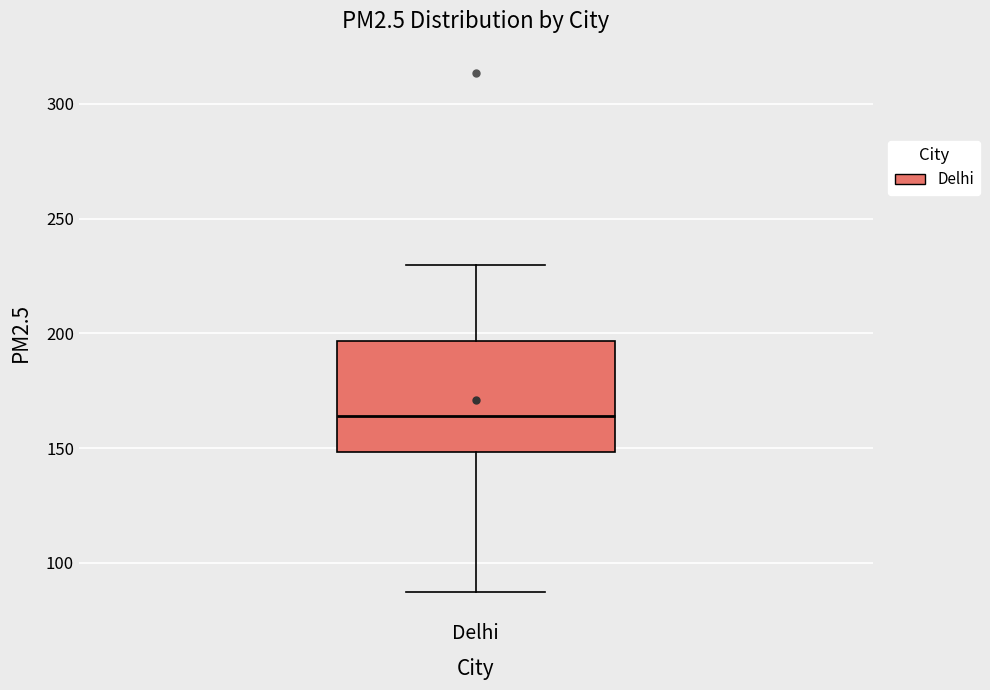

Read this box plot against the y-axis: the position of the median line, the range covered by the box, and the ends of both whiskers. The values are not printed on the chart, so give them approximately, as read against the axis.

median 165, box 150 to 195, whiskers 85 to 230